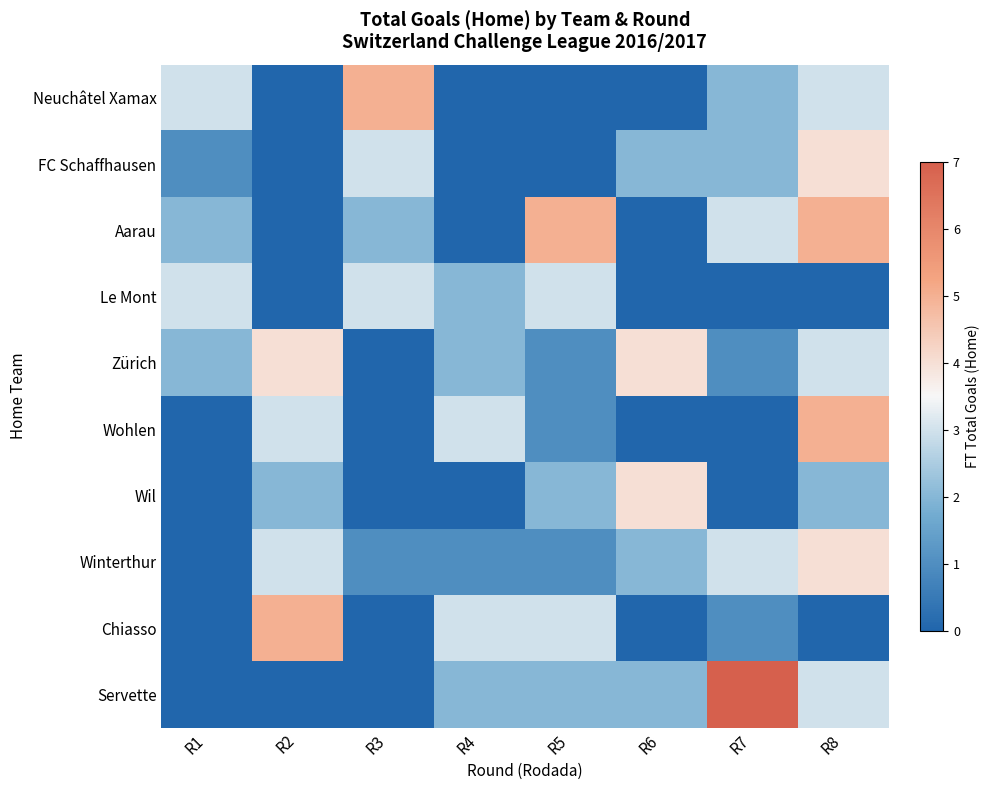

Reading left to right, transcribe all the data shown in this chart.

Neuchâtel Xamax: R1=3	R2=0	R3=5	R4=0	R5=0	R6=0	R7=2	R8=3
FC Schaffhausen: R1=1	R2=0	R3=3	R4=0	R5=0	R6=2	R7=2	R8=4
Aarau: R1=2	R2=0	R3=2	R4=0	R5=5	R6=0	R7=3	R8=5
Le Mont: R1=3	R2=0	R3=3	R4=2	R5=3	R6=0	R7=0	R8=0
Zürich: R1=2	R2=4	R3=0	R4=2	R5=1	R6=4	R7=1	R8=3
Wohlen: R1=0	R2=3	R3=0	R4=3	R5=1	R6=0	R7=0	R8=5
Wil: R1=0	R2=2	R3=0	R4=0	R5=2	R6=4	R7=0	R8=2
Winterthur: R1=0	R2=3	R3=1	R4=1	R5=1	R6=2	R7=3	R8=4
Chiasso: R1=0	R2=5	R3=0	R4=3	R5=3	R6=0	R7=1	R8=0
Servette: R1=0	R2=0	R3=0	R4=2	R5=2	R6=2	R7=7	R8=3